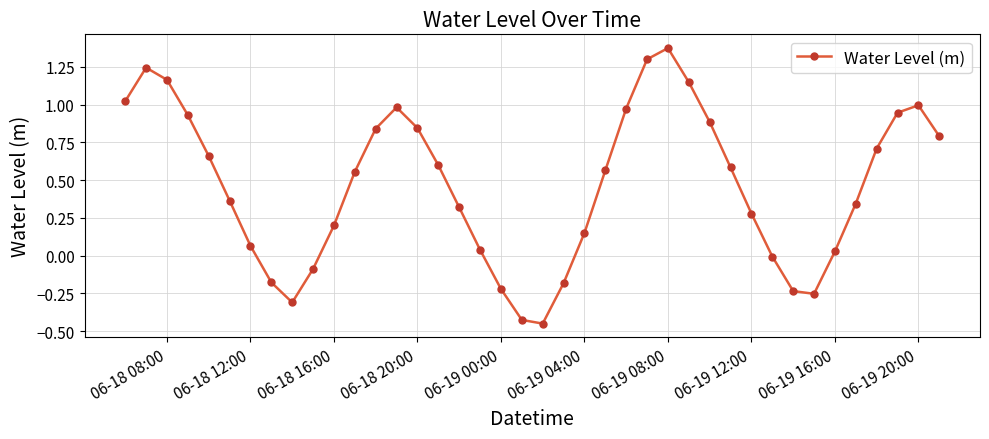

What is the sum of all values?

18.6